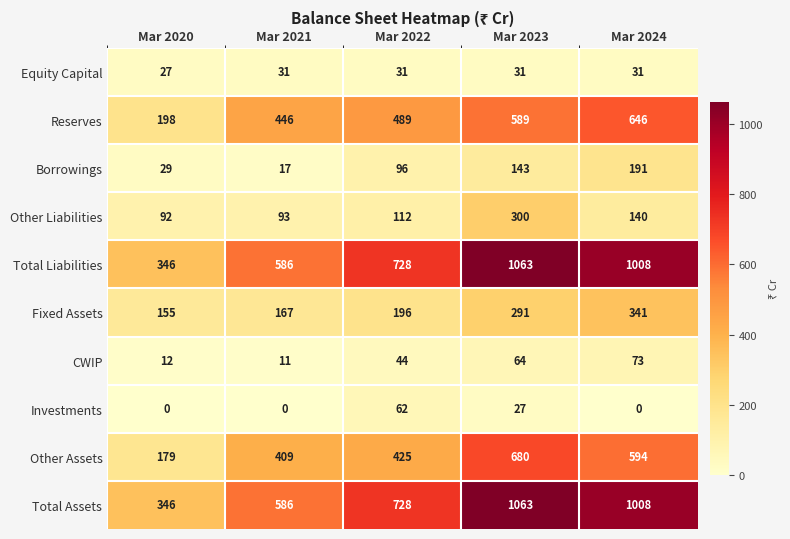

Count the number of categories in the chart.

5